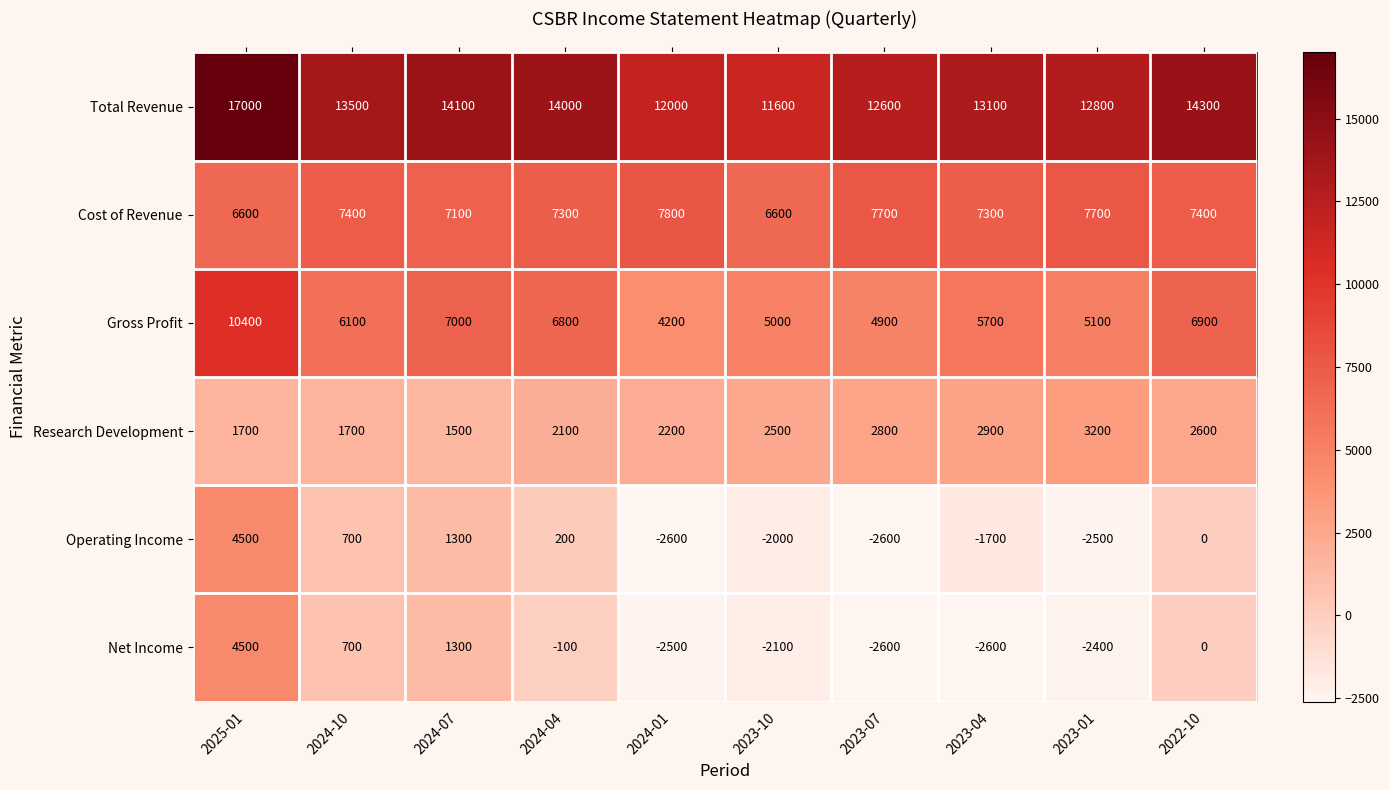

What is the average value of the Net Income series?

-580